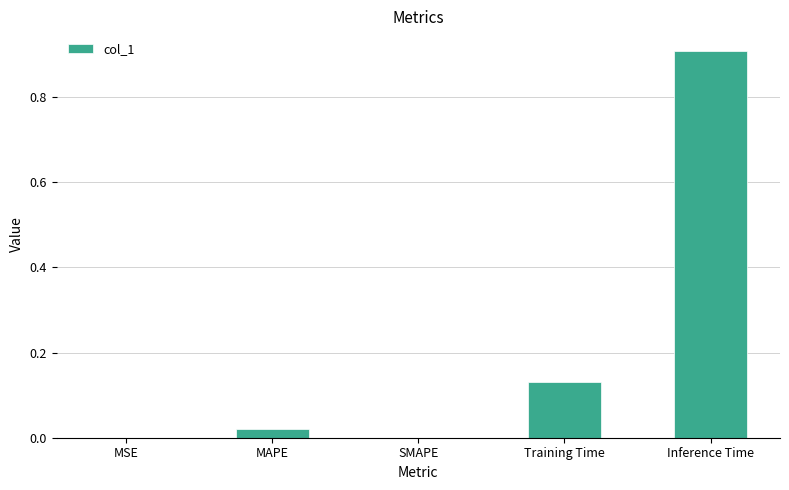

What is the sum of all values?

1.1